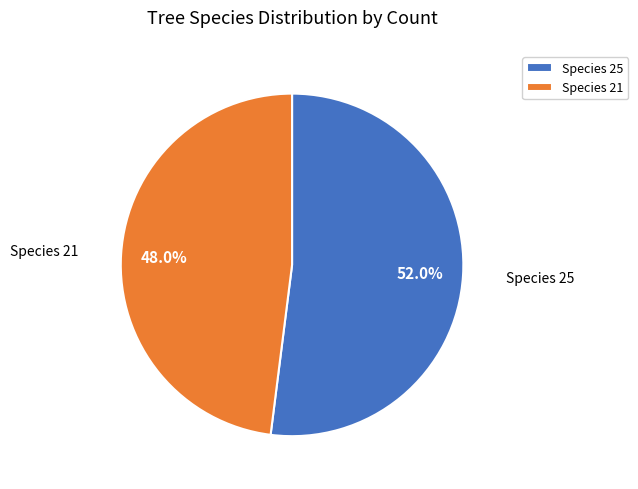

What is the largest slice in the pie chart?

Species 25